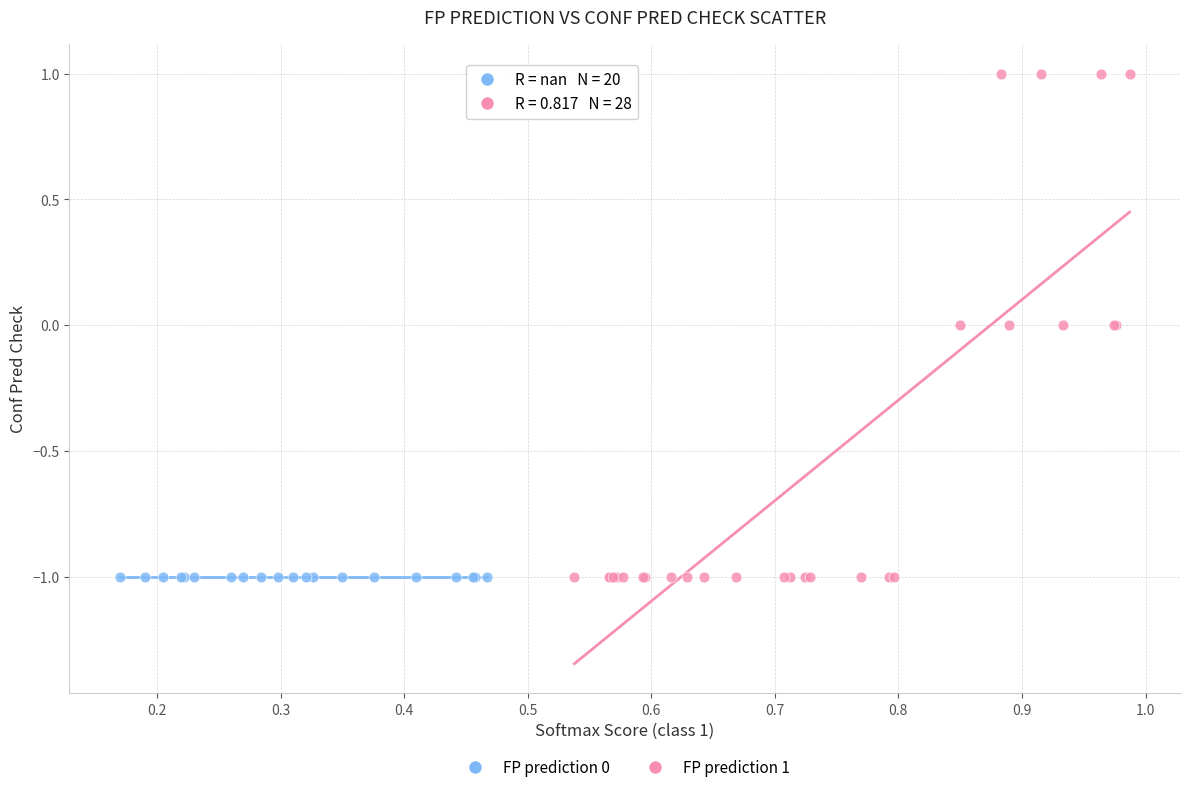

Which series reaches the maximum Y coordinate?

FP prediction 1